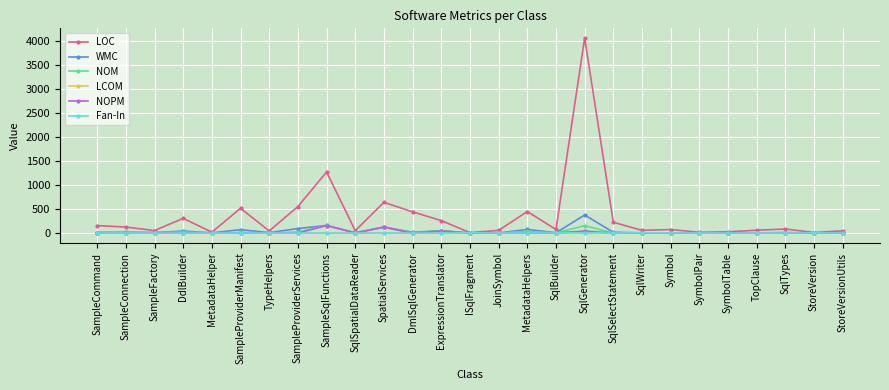

What position from the left is JoinSymbol?

15